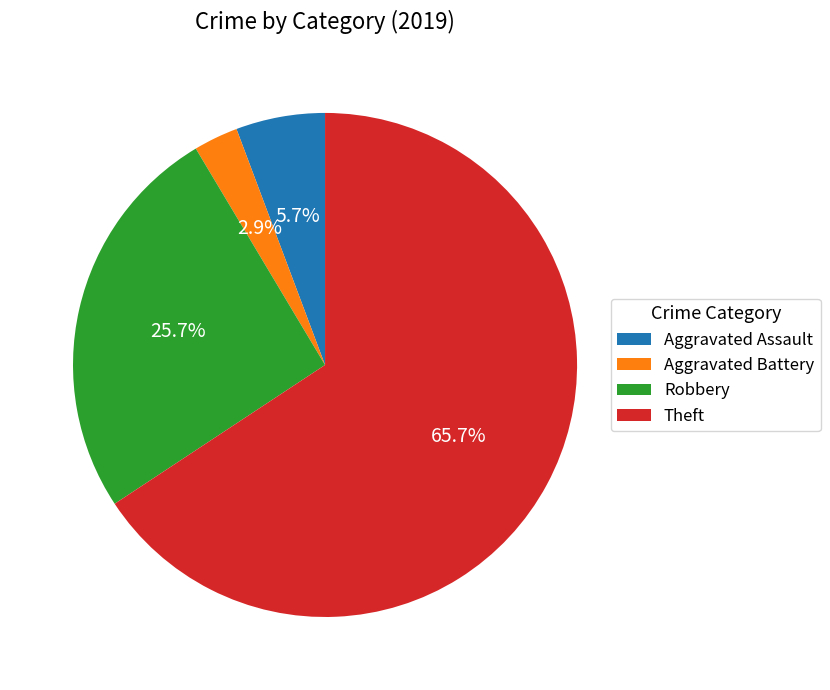

Between Aggravated Assault and Theft, which is larger?

Theft